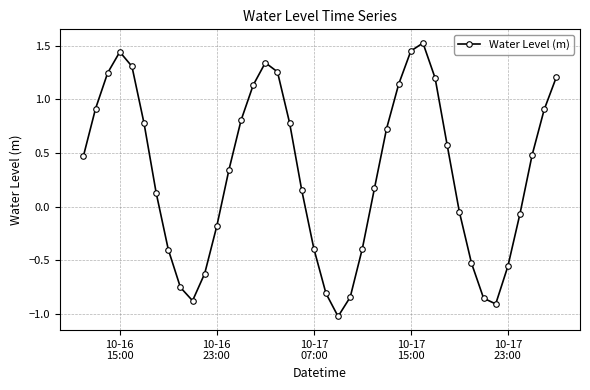

What is the minimum value shown in the chart?

-1.0